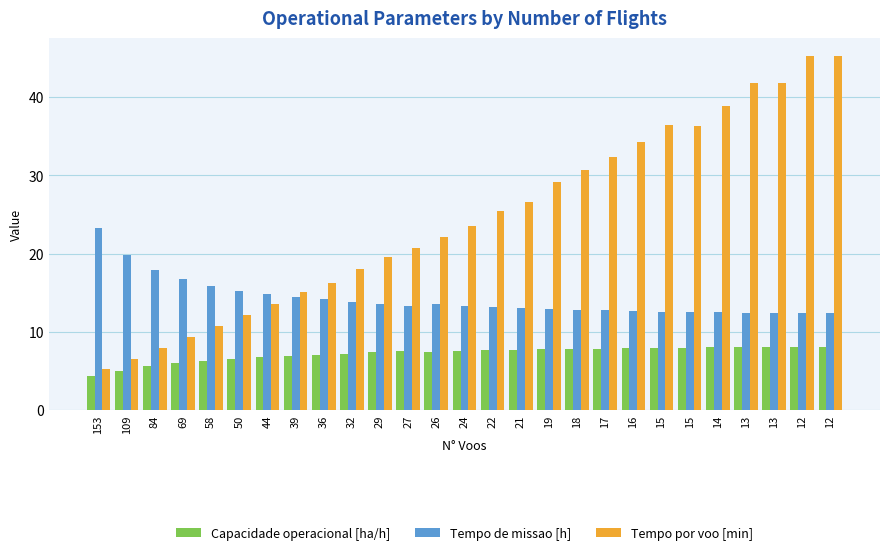

Are the bars horizontal?

No